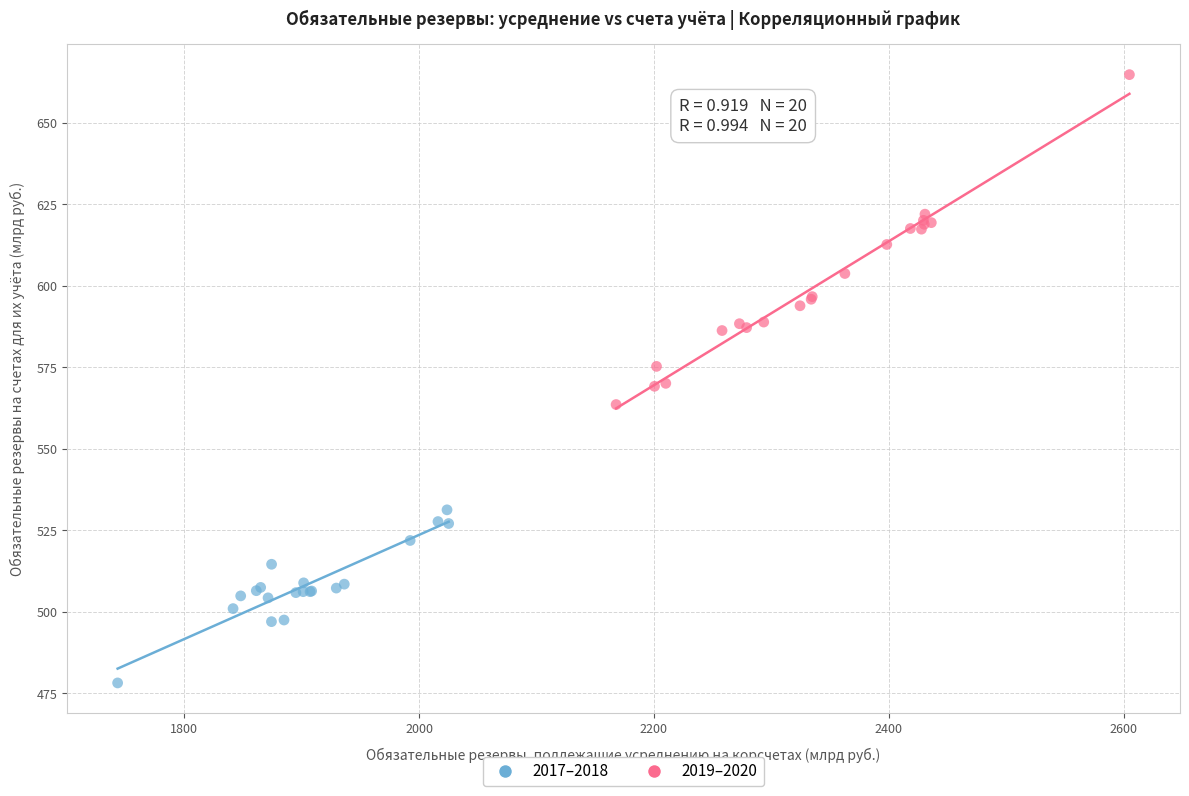

Which series has the largest Y range (max minus min)?

2019–2020